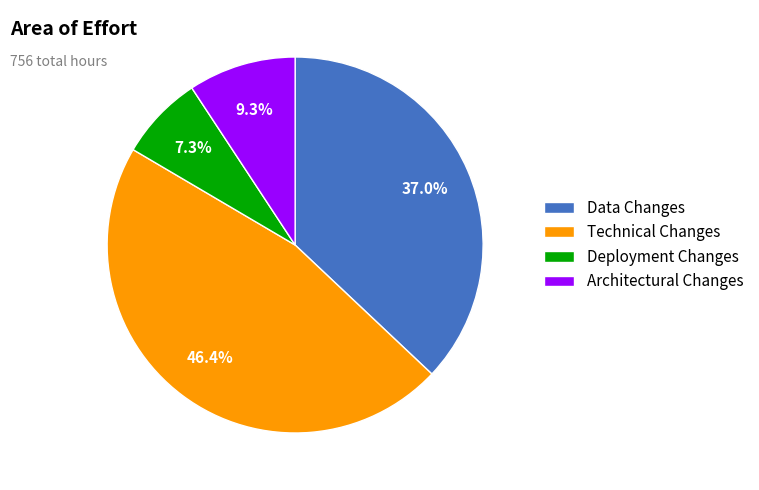

Which category has the biggest portion of the pie?

Technical Changes